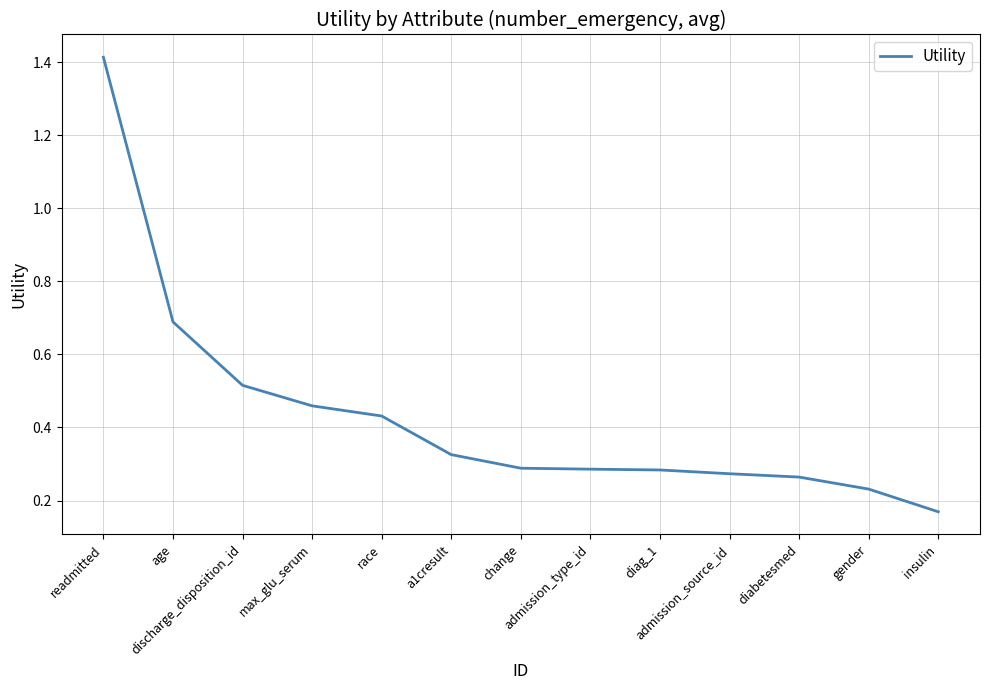

What is the change in value from max_glu_serum to gender?

-0.2